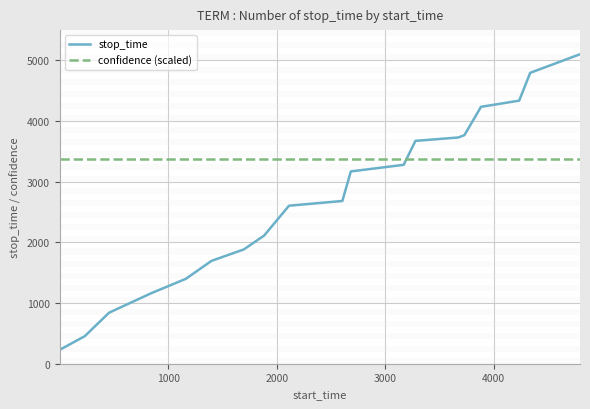

What is the highest value of the stop_time series?

5102.0